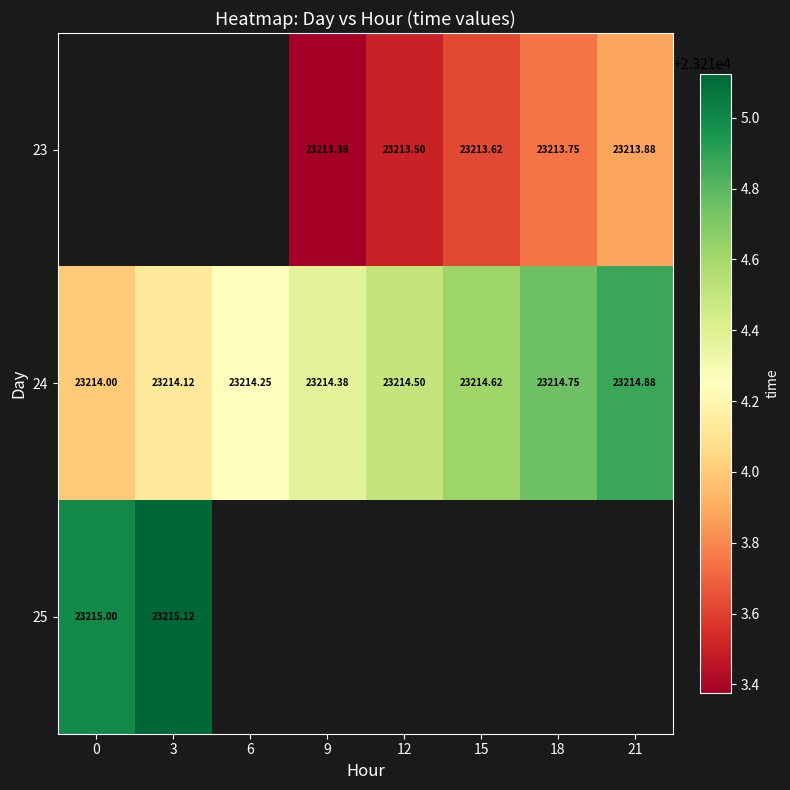

Rank the series by their maximum value, from highest to lowest.

25, 23, 24